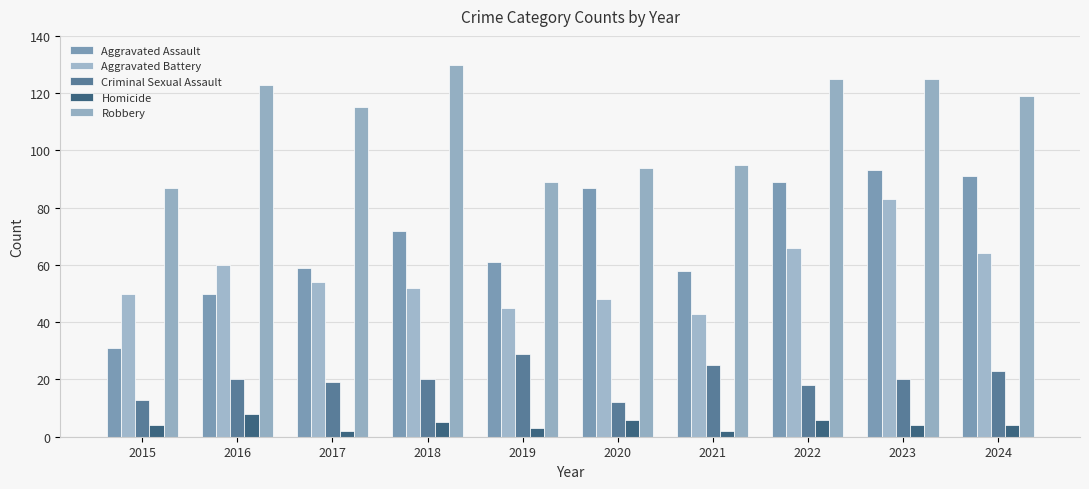

Rank the categories by Aggravated Battery value from highest to lowest.

2023, 2022, 2024, 2016, 2017, 2018, 2015, 2020, 2019, 2021